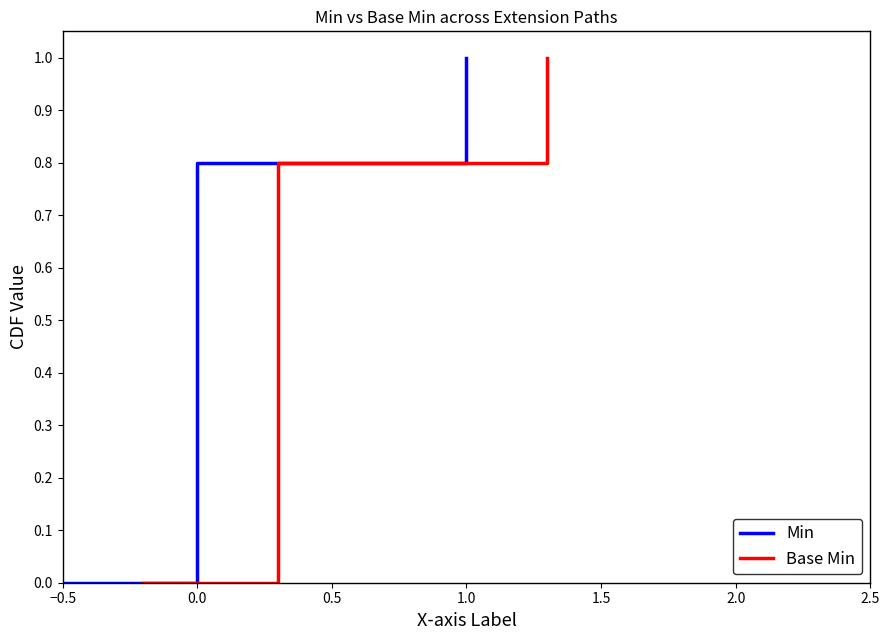

Is the value of Min at 2.0 greater than the value of Base Min at 0.5?

Yes